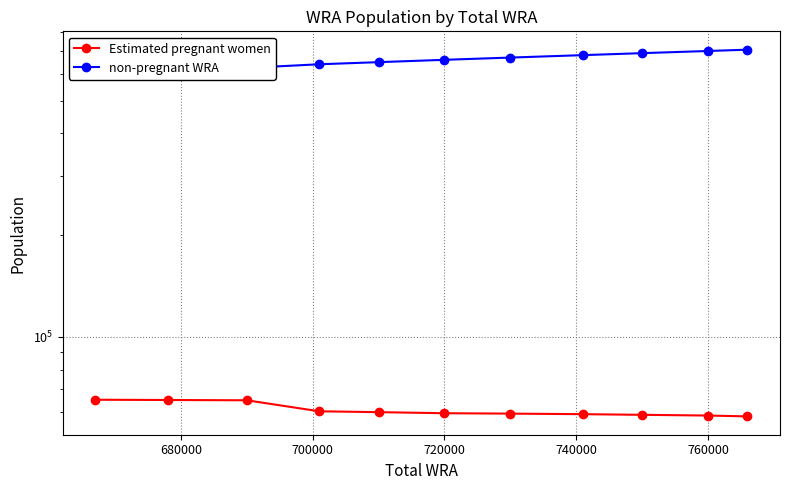

Which series has the largest total across all categories?

non-pregnant WRA